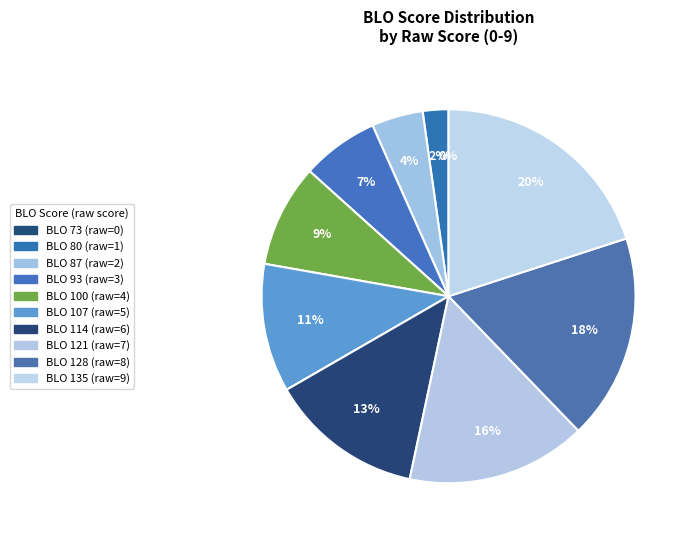

How many slices are in this pie chart?

10